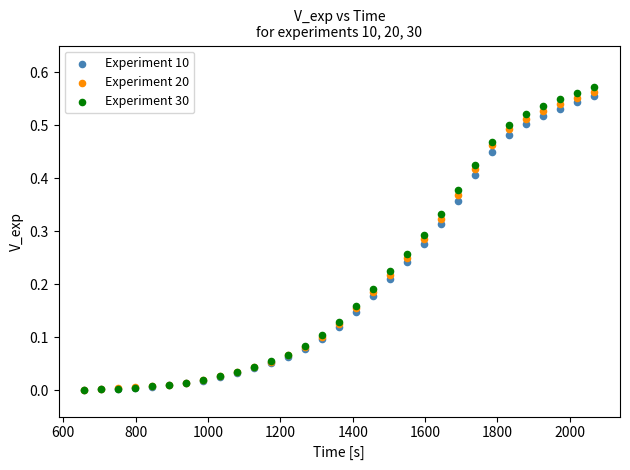

What are all the series names shown in the legend?

Experiment 10, Experiment 20, Experiment 30